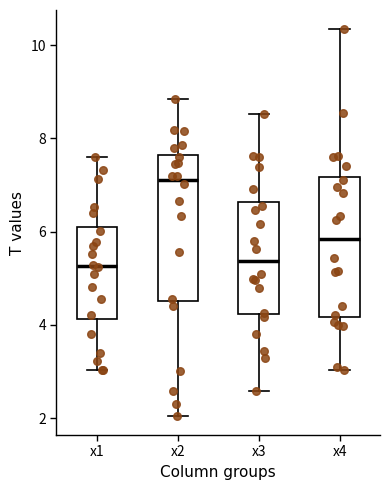

Reading left to right, transcribe this box plot: for each box, give where its median line is, the range the box spans, and where its two whiskers end, as read against the y-axis. The values are not printed on the chart, so give them approximately, as read against the axis.

x1: median 5.2, box 4.2 to 6.2, whiskers 3.0 to 7.6
x2: median 7.2, box 4.6 to 7.6, whiskers 2.0 to 8.8
x3: median 5.4, box 4.2 to 6.6, whiskers 2.6 to 8.6
x4: median 5.8, box 4.2 to 7.2, whiskers 3.0 to 10.4